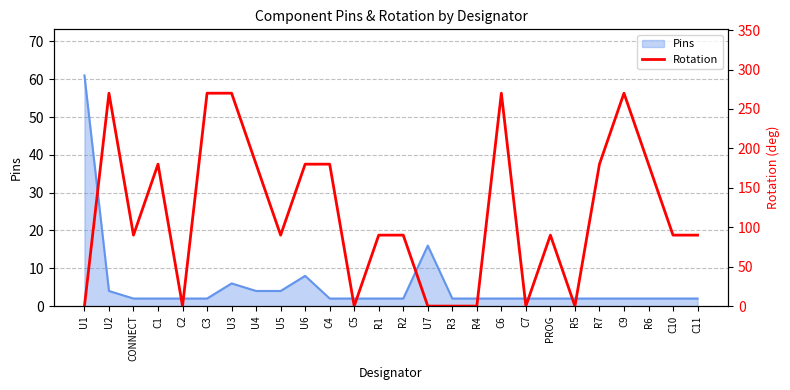

Is it true that the value at U5 is 25?

False